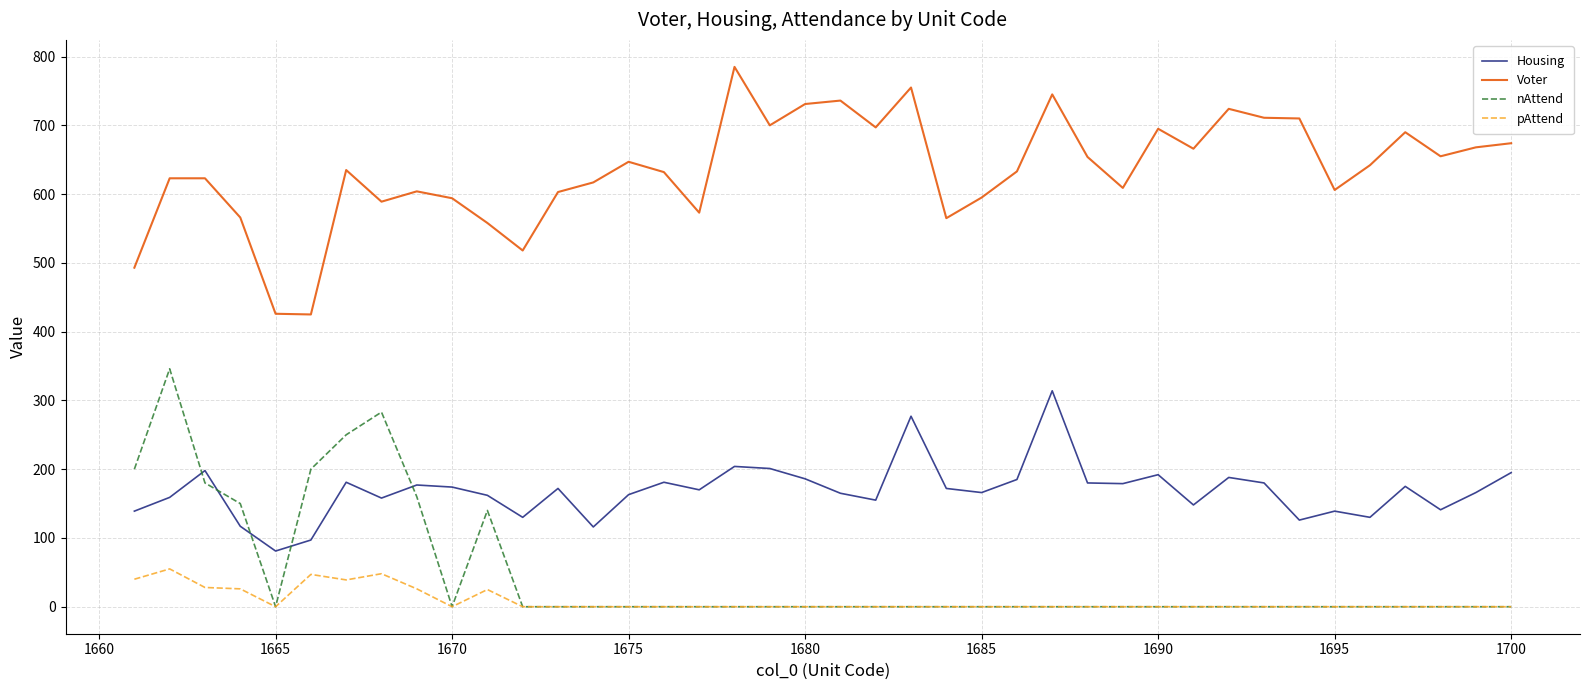

Which series has the largest total across all categories?

Voter